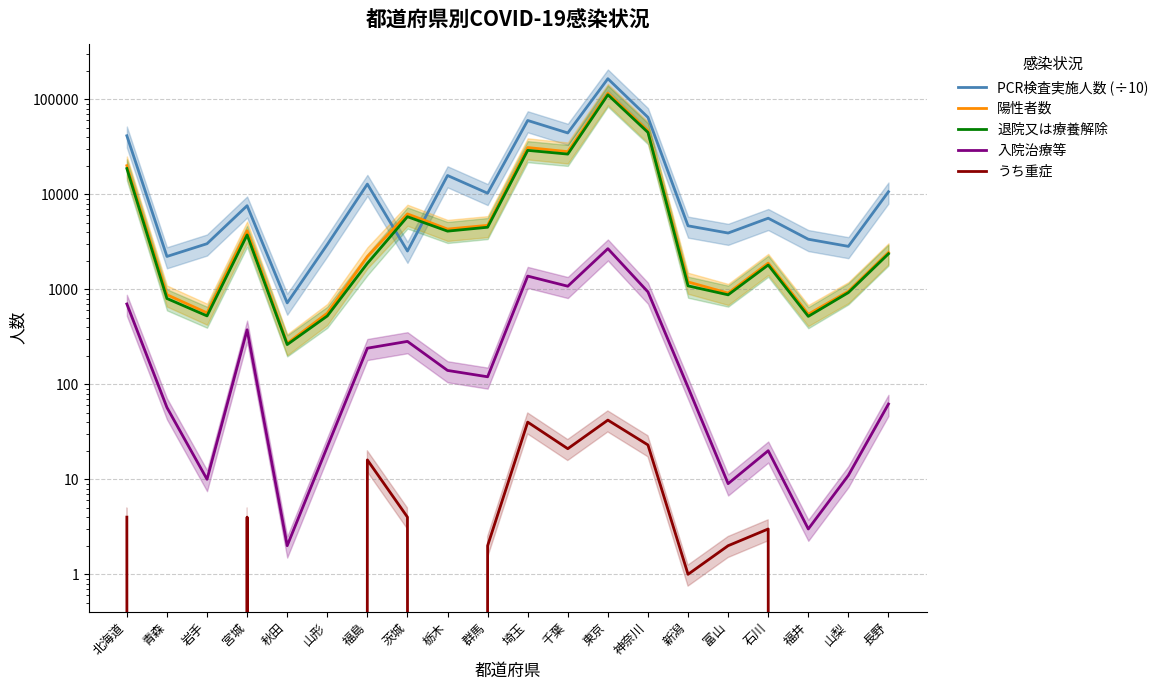

What position from the right is 長野?

1